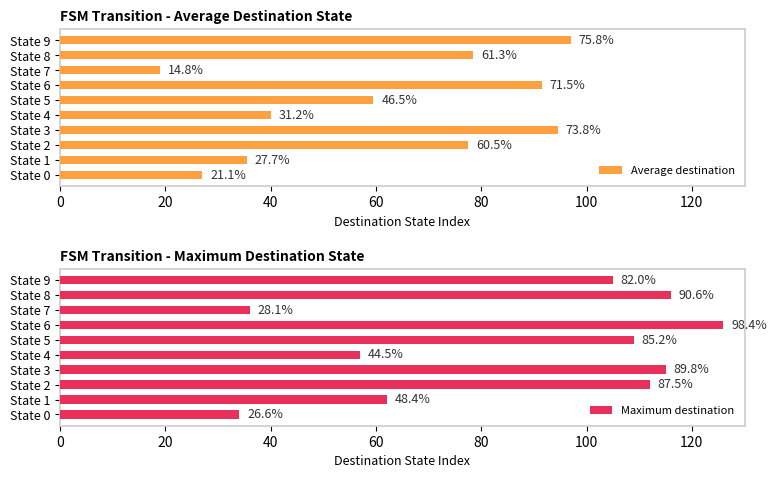

Is the value of Maximum destination at State 4 greater than the value of Average destination at State 5?

No